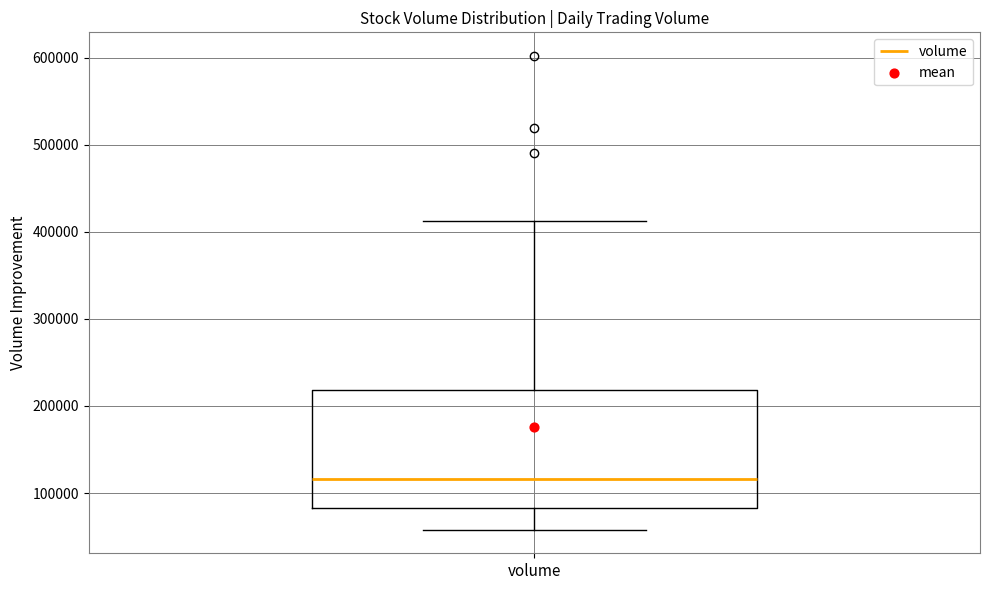

Where is the lower edge of the box for volume on the y-axis? The values are not printed on the chart, so give them approximately, as read against the axis.

80000